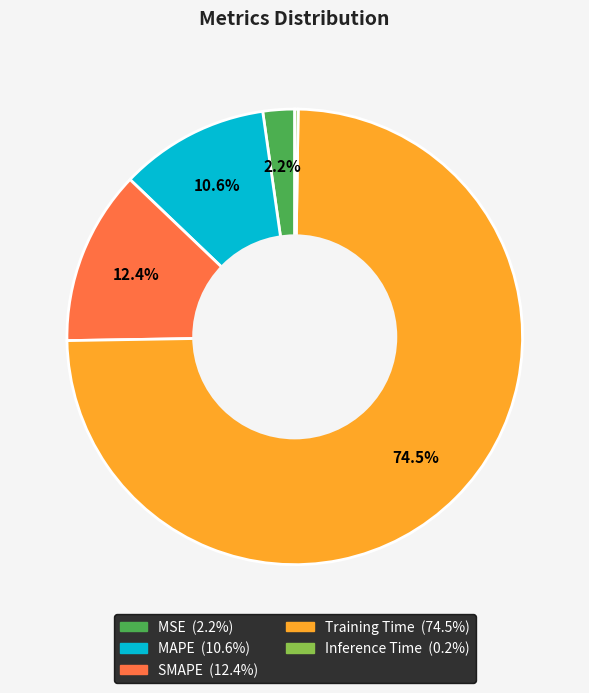

Which has a higher value, MAPE or MSE?

MAPE